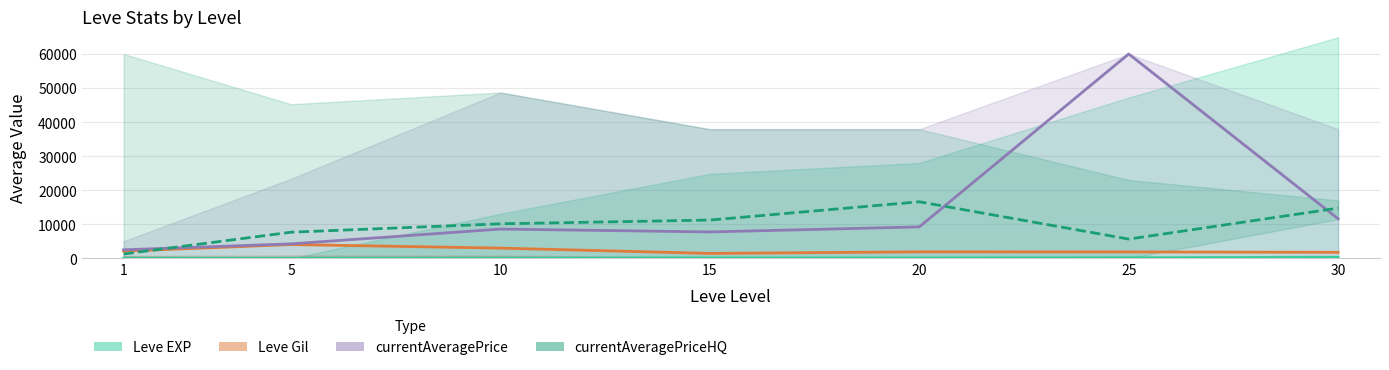

What is the value of the currentAveragePriceHQ point at the 6th from the left?

5640